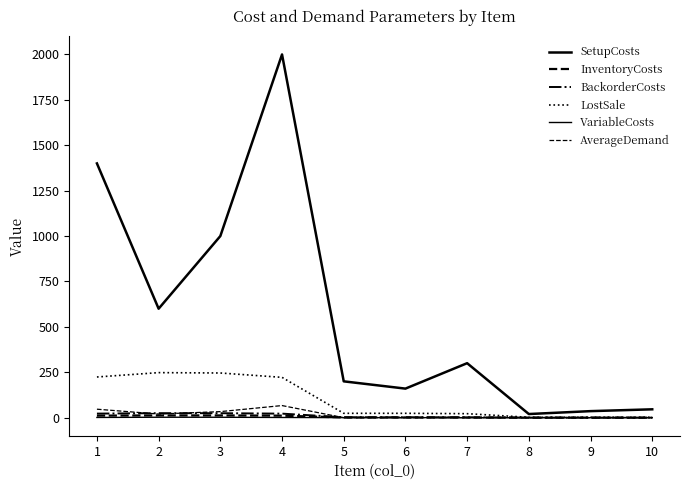

What is the total value across all series at 9?

38.3